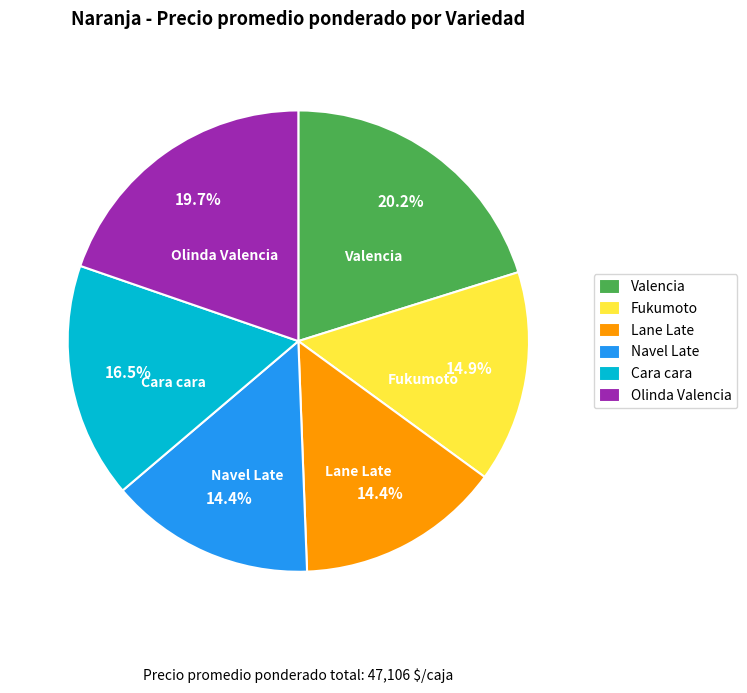

What is the ratio of the value at Navel Late to the value at Valencia?

0.7